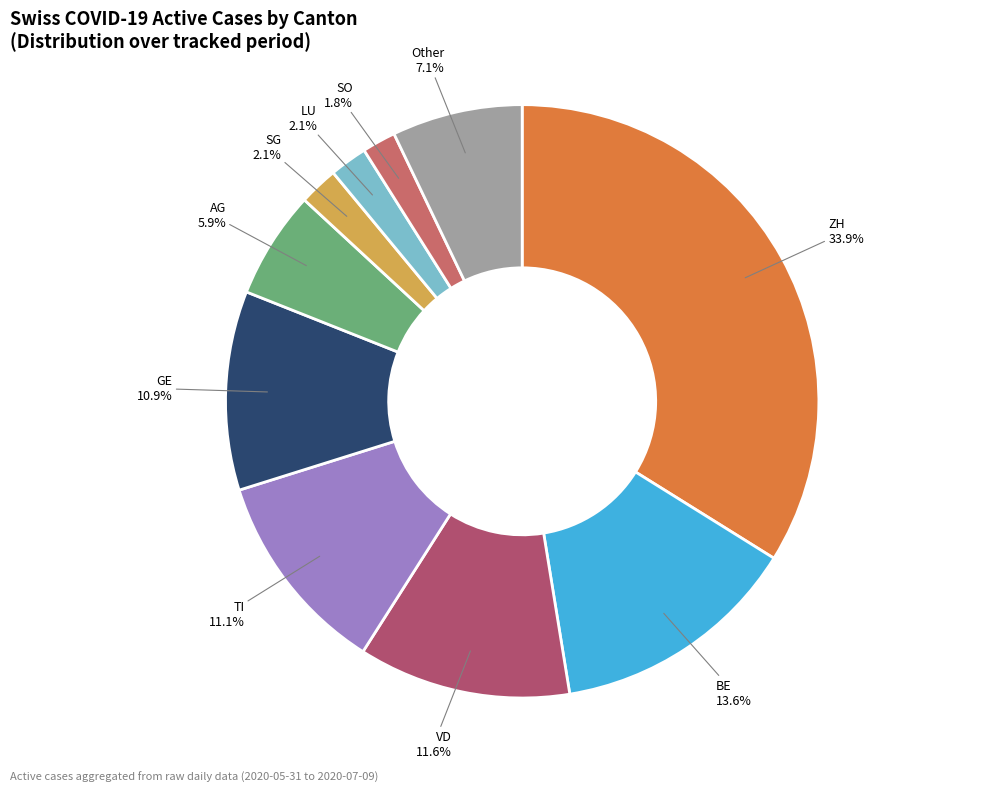

How much of the chart is everything except AG?

94.1%